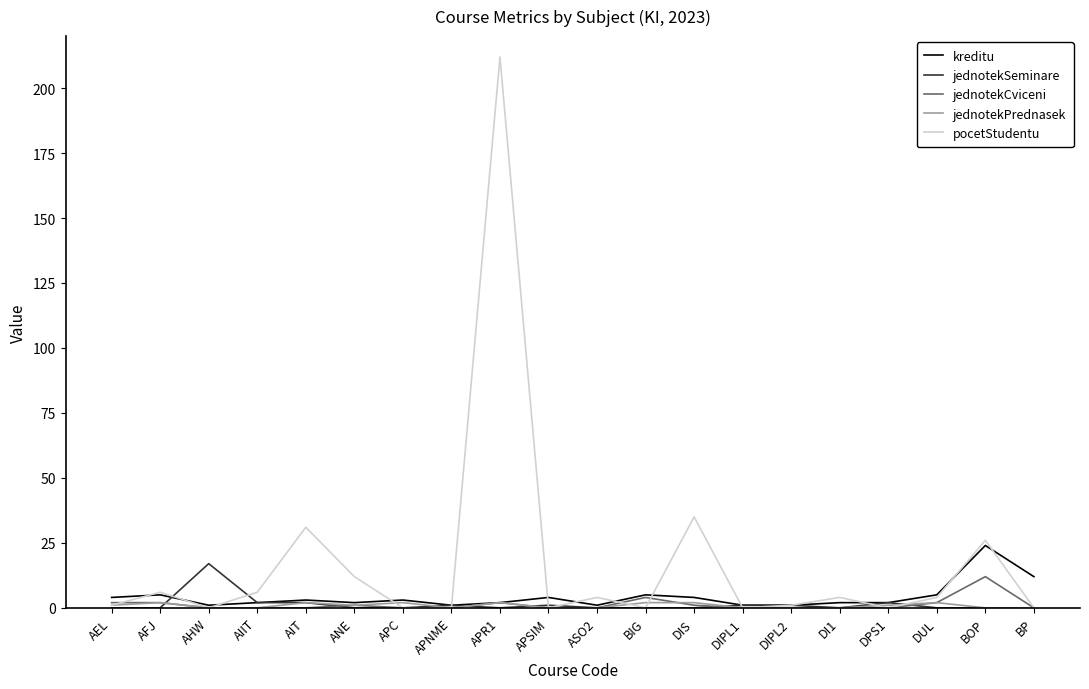

Which series has the largest total across all categories?

pocetStudentu